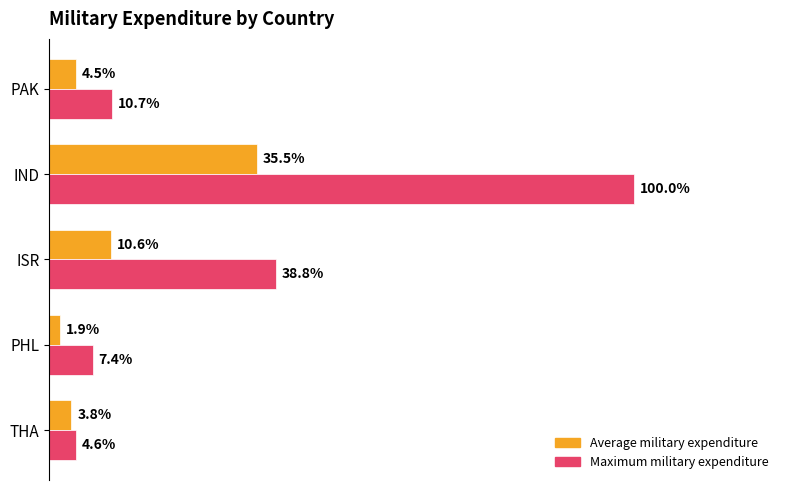

What are all the series names shown in the legend?

Average military expenditure, Maximum military expenditure